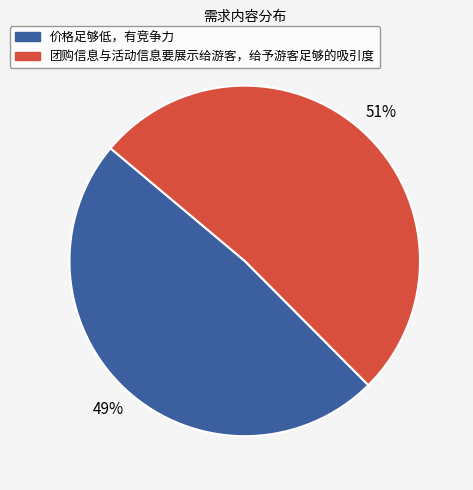

Which has a higher value, 团购信息与活动信息要展示给游客，给予游客足够的吸引度 or 价格足够低，有竞争力?

团购信息与活动信息要展示给游客，给予游客足够的吸引度